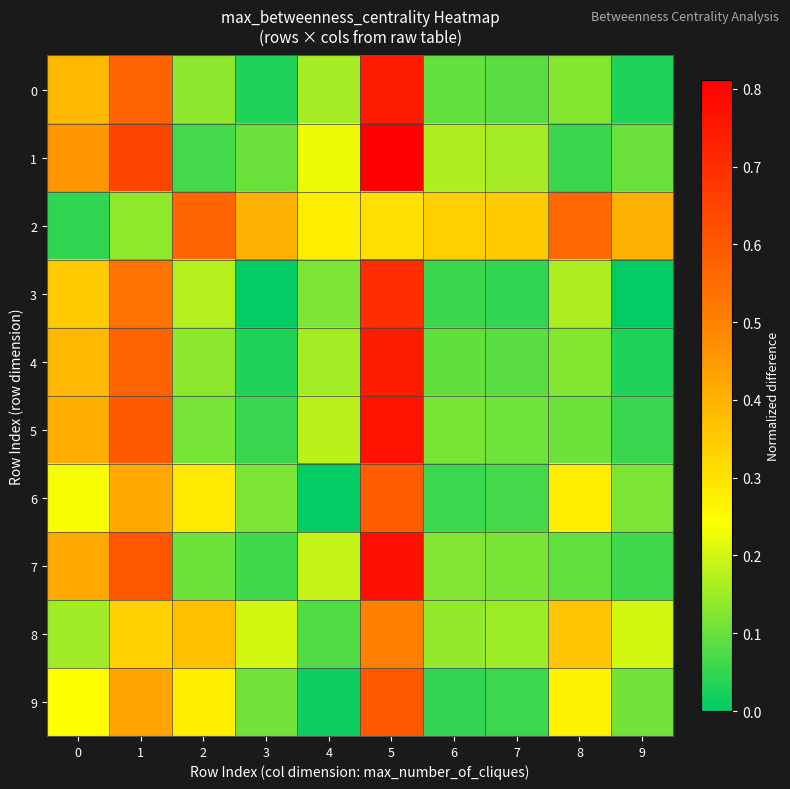

How many categories are shown in the chart?

10